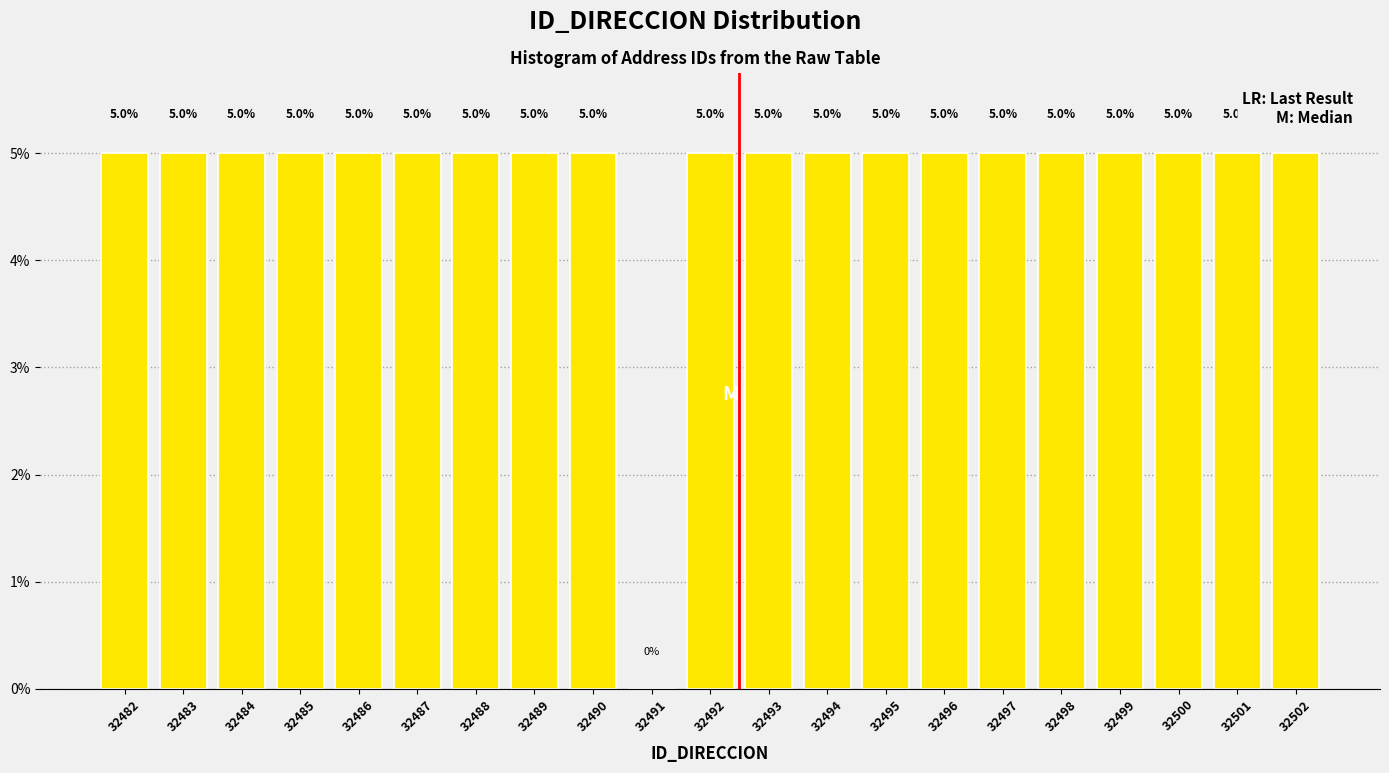

Reading left to right, transcribe all the data shown in this chart.

32482=5	32483=5	32484=5	32485=5	32486=5	32487=5	32488=5	32489=5	32490=5	32491=0	32492=5	32493=5	32494=5	32495=5	32496=5	32497=5	32498=5	32499=5	32500=5	32501=5	32502=5